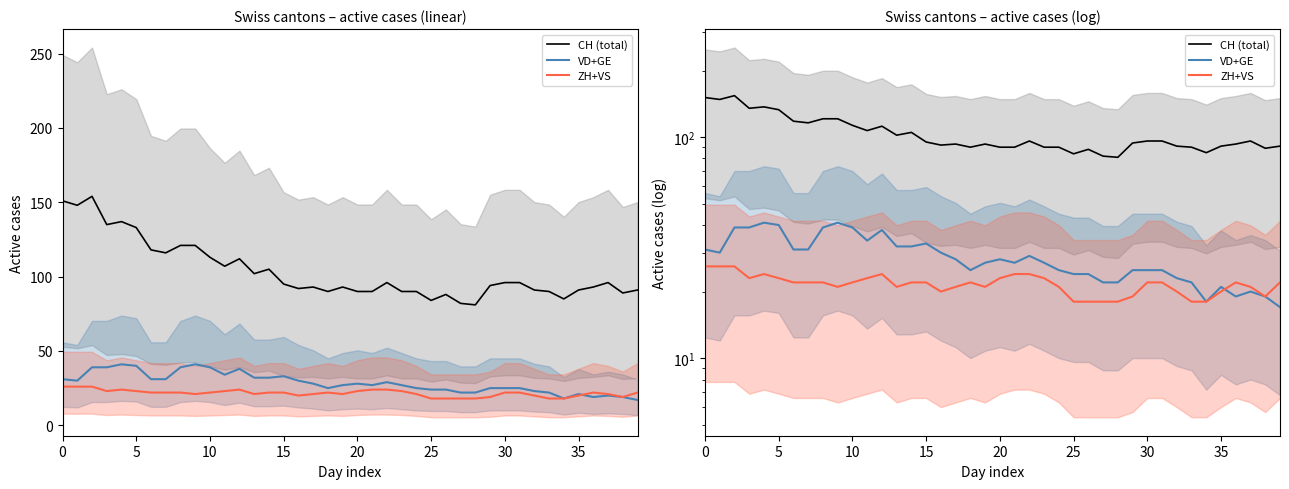

What is the difference between the second highest and minimum values in the CH (total) series?

70